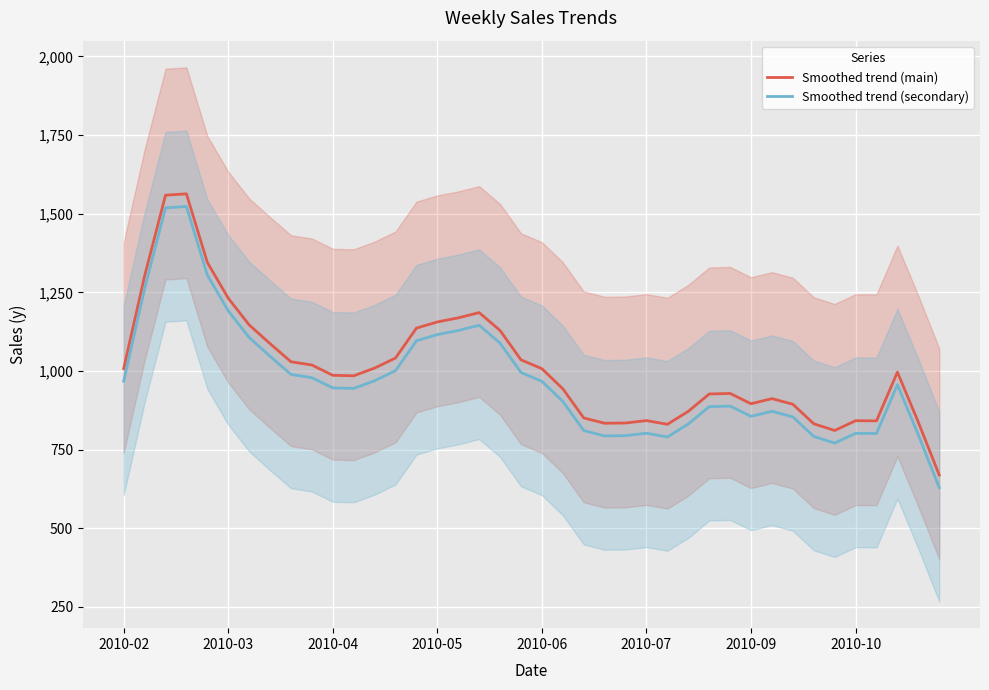

Count the number of data series in this chart.

2